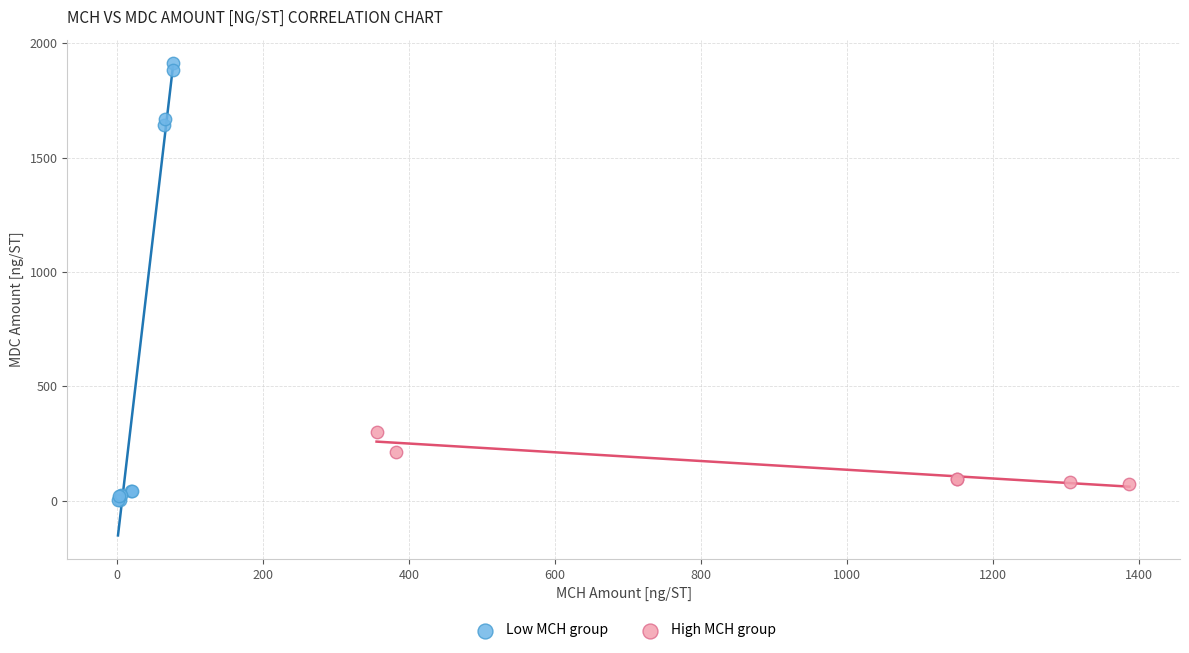

Which series has the largest Y range (max minus min)?

Low MCH group